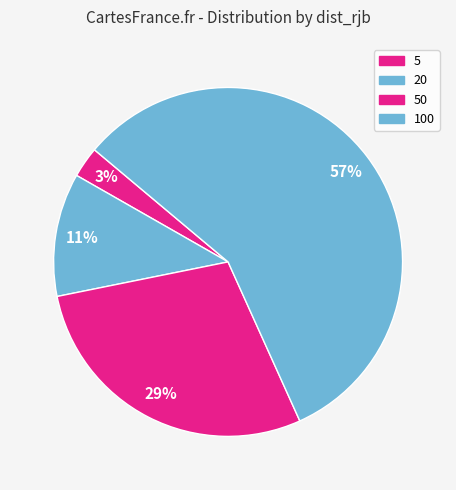

Is it true that 50 is 29% of the pie?

True